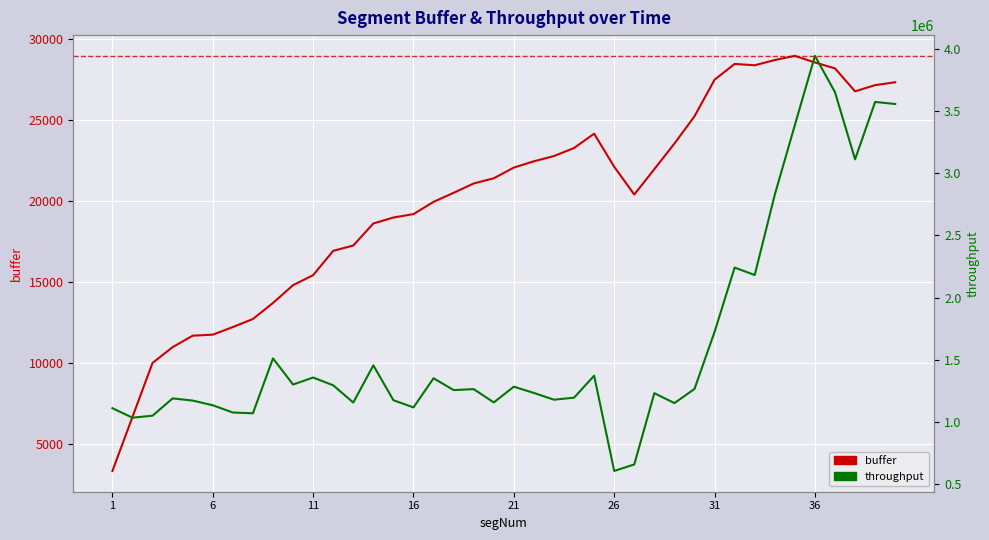

The throughput series shows 1173047.8 at 5. True or false?

True